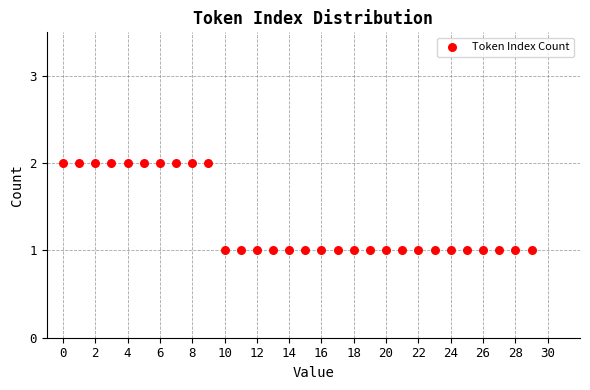

How many data points are displayed?

30